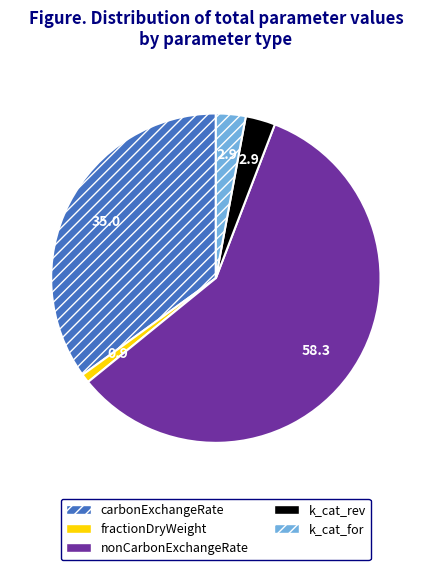

What is the ratio of the value at k_cat_for to the value at k_cat_rev?

1.0